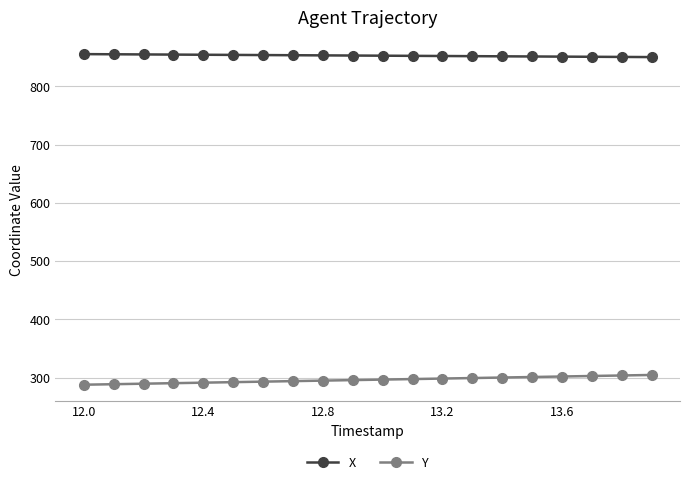

How many data points in Y are less than 296?

9